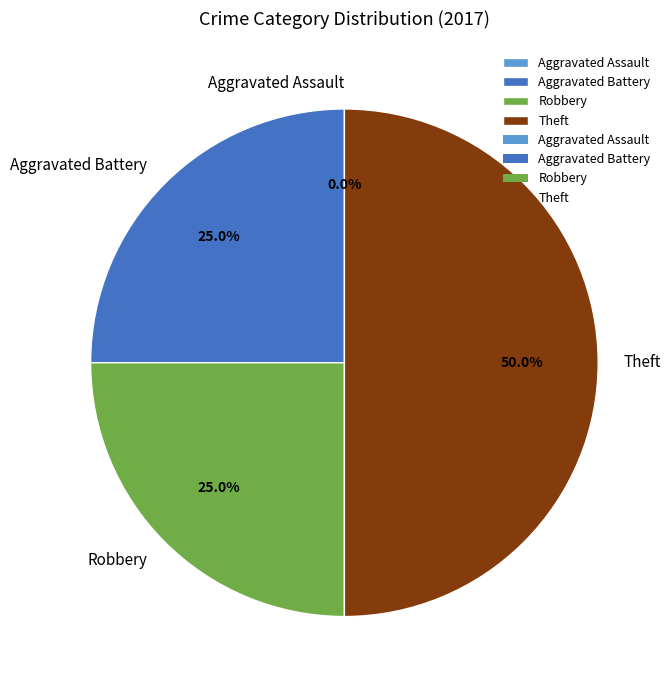

The Aggravated Battery slice represents 39% of the pie. True or false?

False